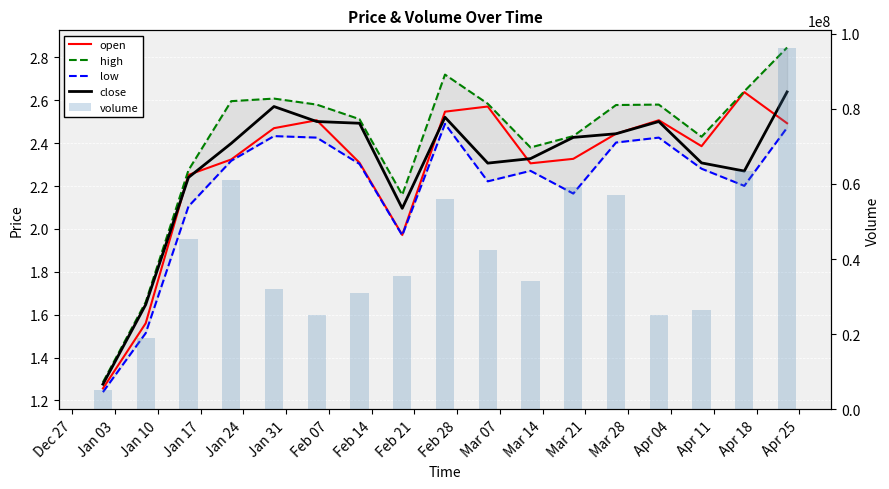

Reading left to right, transcribe all the data shown in this chart.

open: 1.3	1.6	2.3	2.3	2.5	2.5	2.3	2.0	2.5	2.6	2.3	2.3	2.4	2.5	2.4	2.6	2.5
high: 1.3	1.7	2.3	2.6	2.6	2.6	2.5	2.2	2.7	2.6	2.4	2.4	2.6	2.6	2.4	2.6	2.8
low: 1.2	1.5	2.1	2.3	2.4	2.4	2.3	2.0	2.5	2.2	2.3	2.2	2.4	2.4	2.3	2.2	2.5
close: 1.3	1.6	2.2	2.4	2.6	2.5	2.5	2.1	2.5	2.3	2.3	2.4	2.4	2.5	2.3	2.3	2.6
volume: 5092252.9	18979202.7	45243269.3	61124824.4	32097285.8	25152878.9	31061978.3	35375923.2	56084818.8	42549578.2	34049472.6	59089513.3	57159131.8	25152878.9	26526049.3	63446766.3	96099210.3